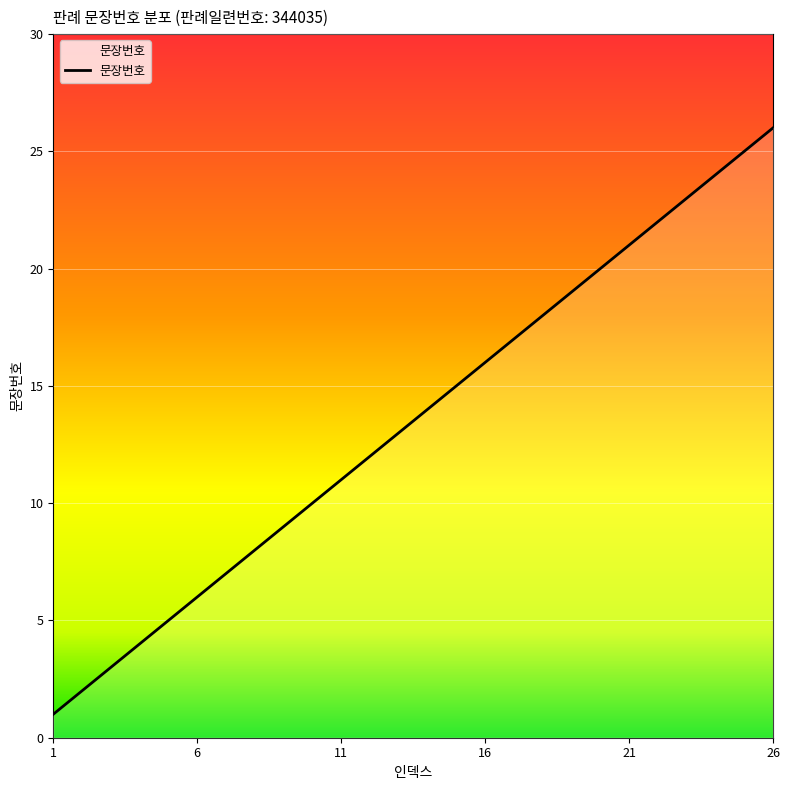

What is the maximum value shown in the chart?

26